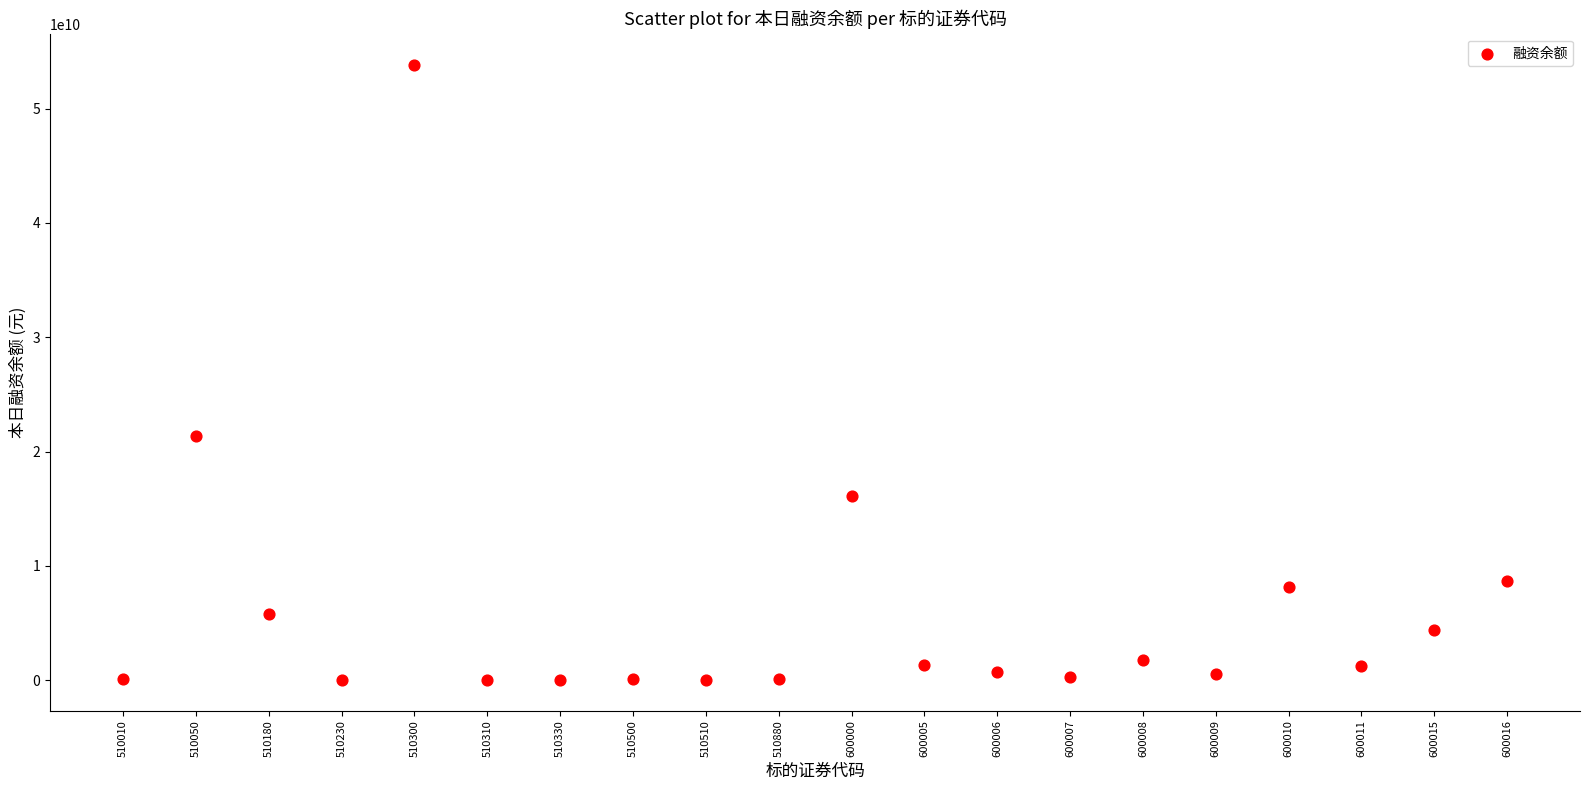

What is the range of Y values (max minus min)?

53852032050